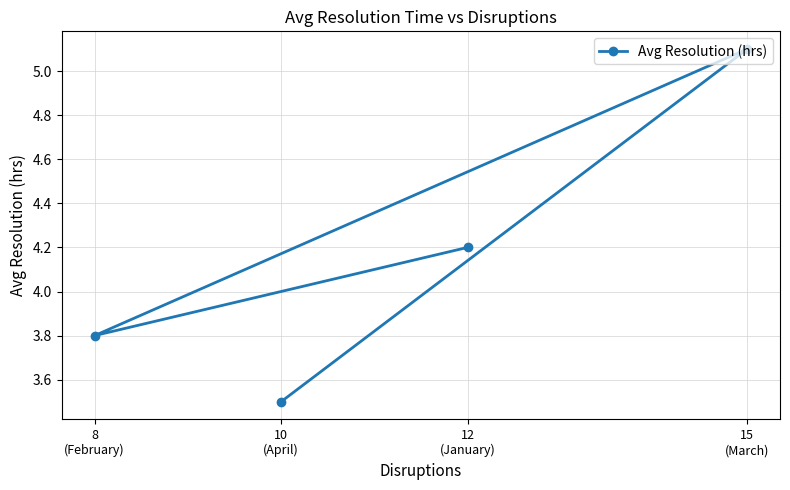

What is the maximum value shown in the chart?

5.1